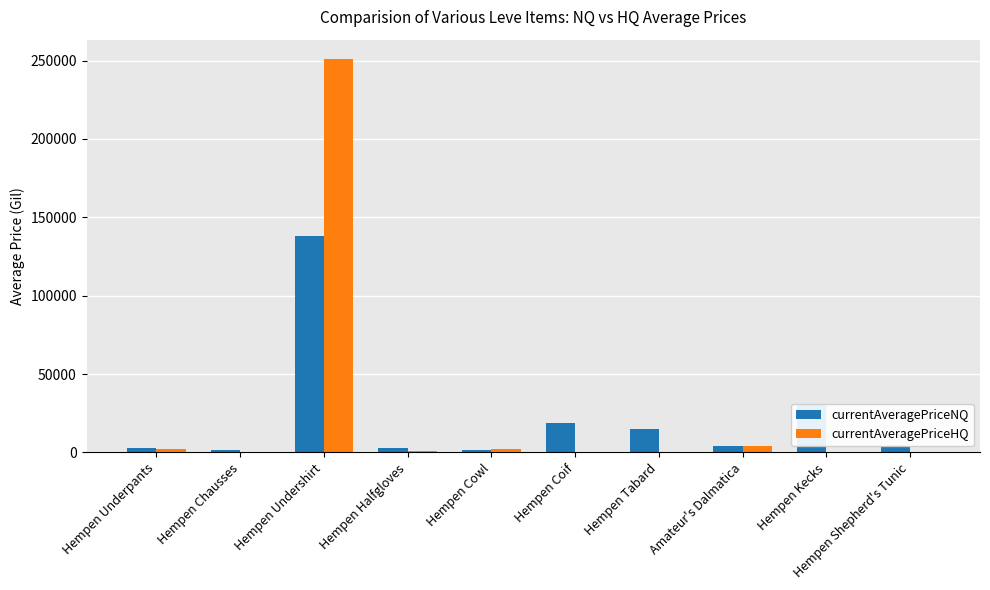

Between Hempen Underpants and Hempen Kecks, which series saw the biggest shift?

currentAveragePriceNQ